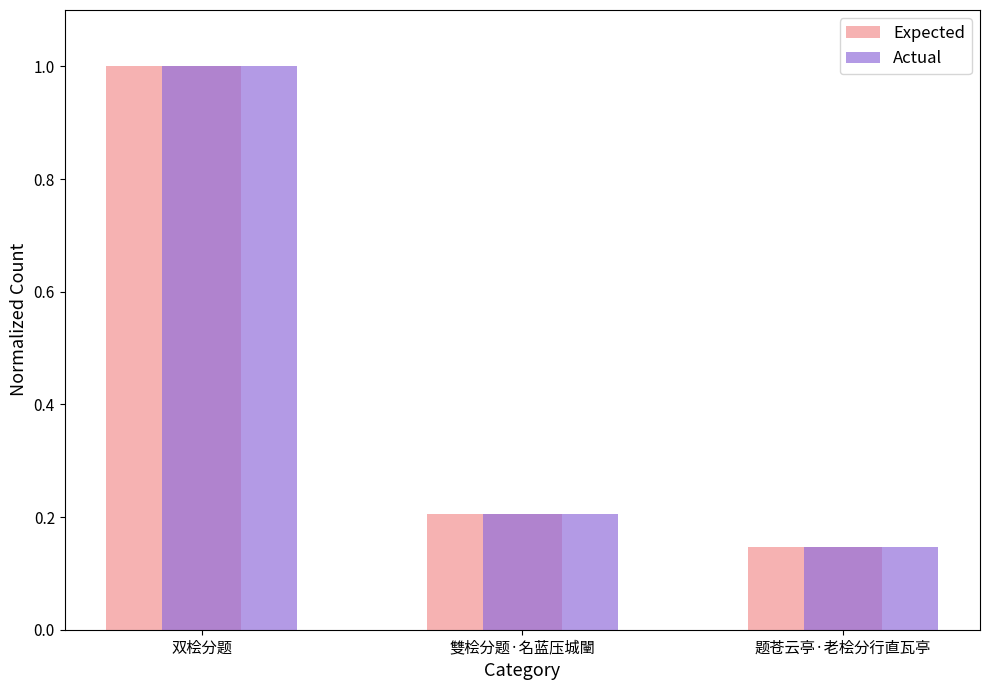

What is the average value of the Expected series?

0.5